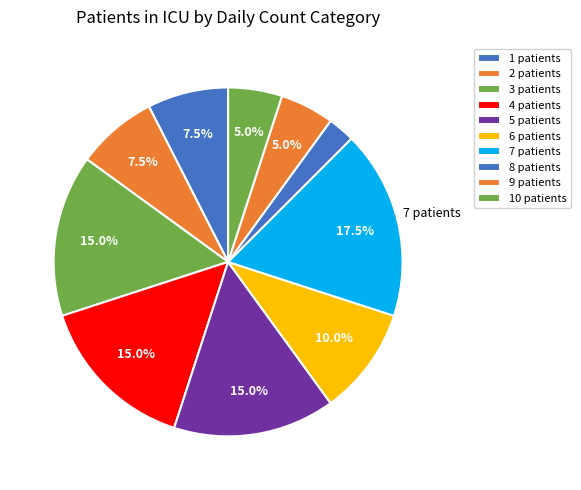

Count the number of slices in the pie.

10